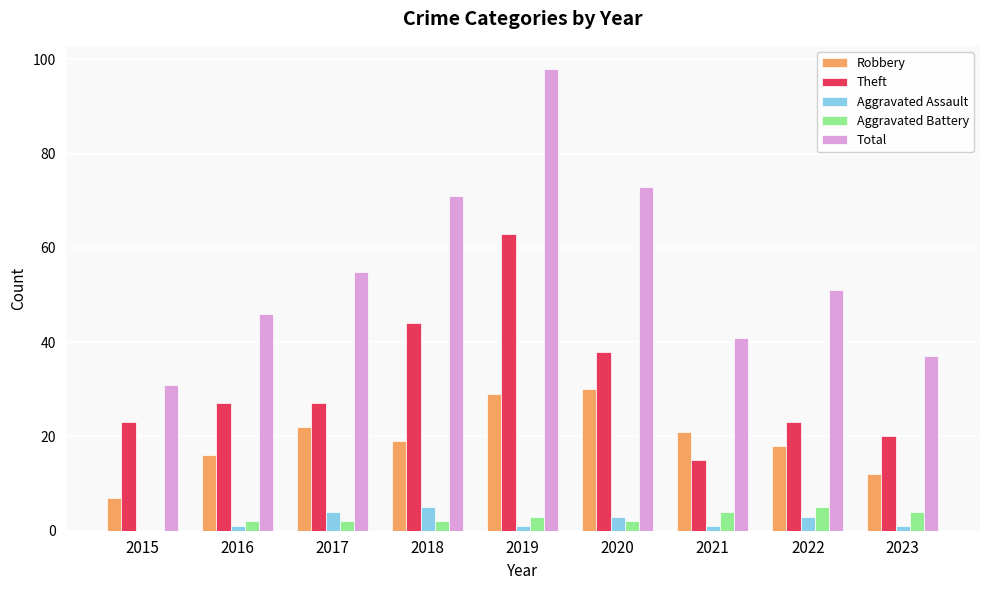

Which series has the largest total across all categories?

Total